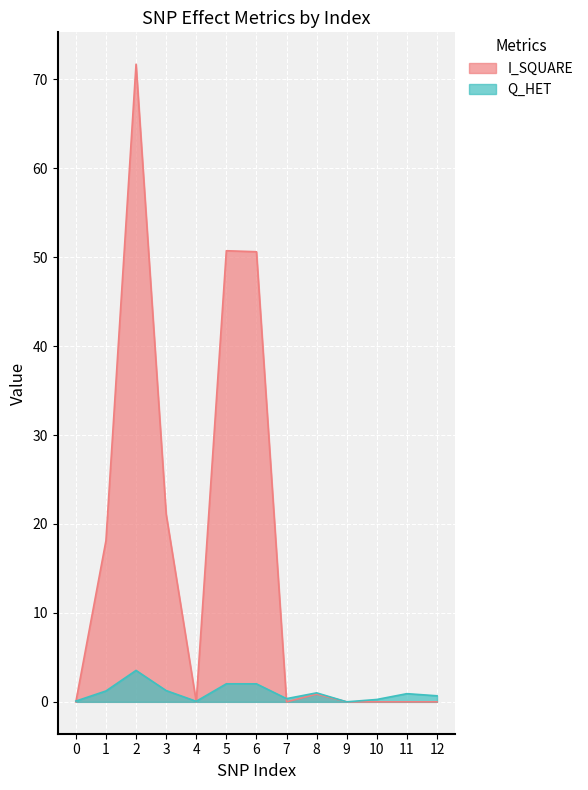

Between 0 and 12, which series saw the biggest shift?

Q_HET